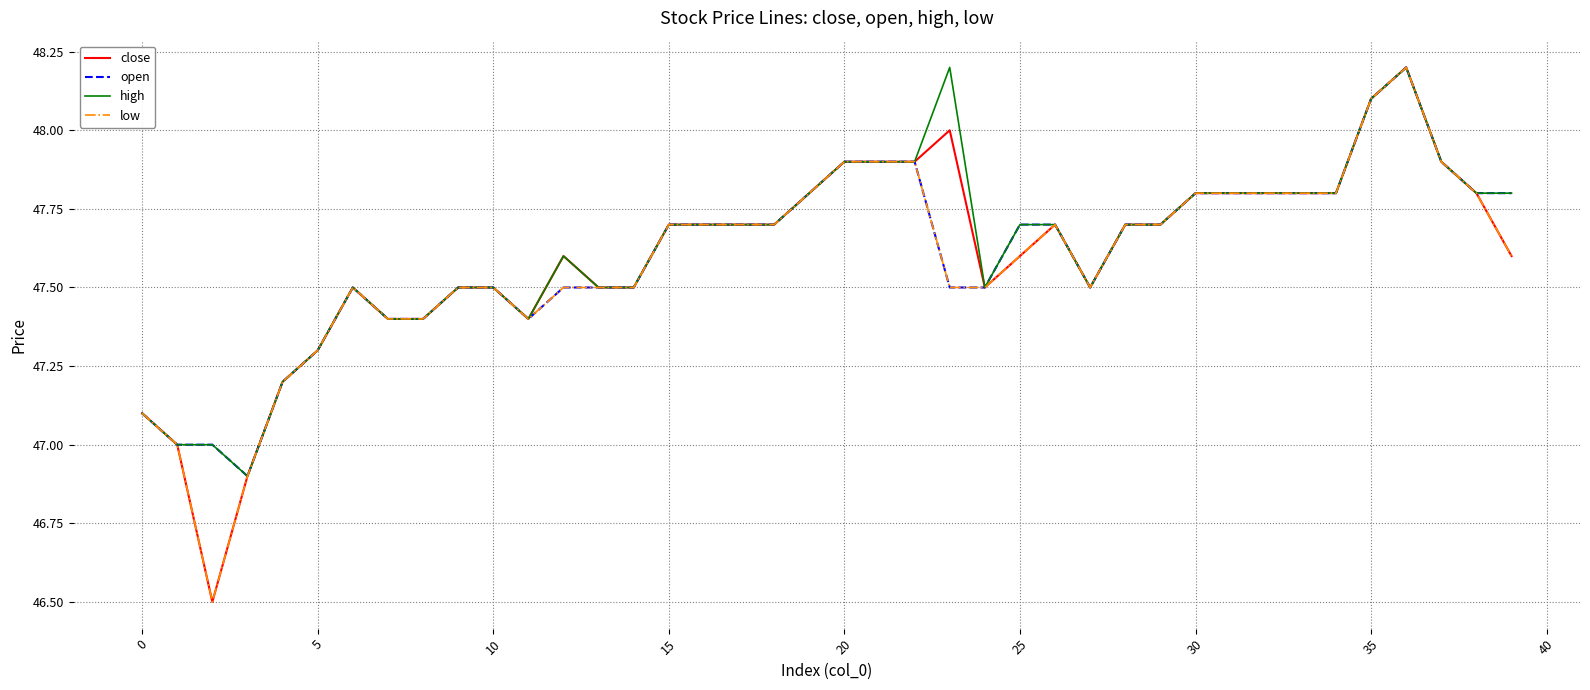

What is the smallest value displayed?

46.5